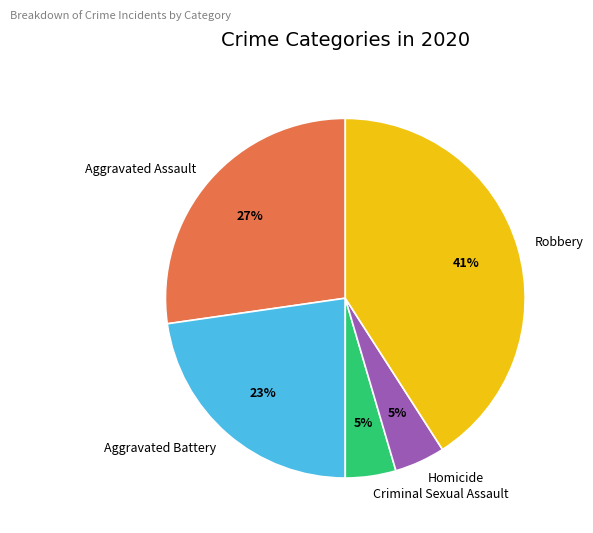

Is there a majority slice in this chart?

No